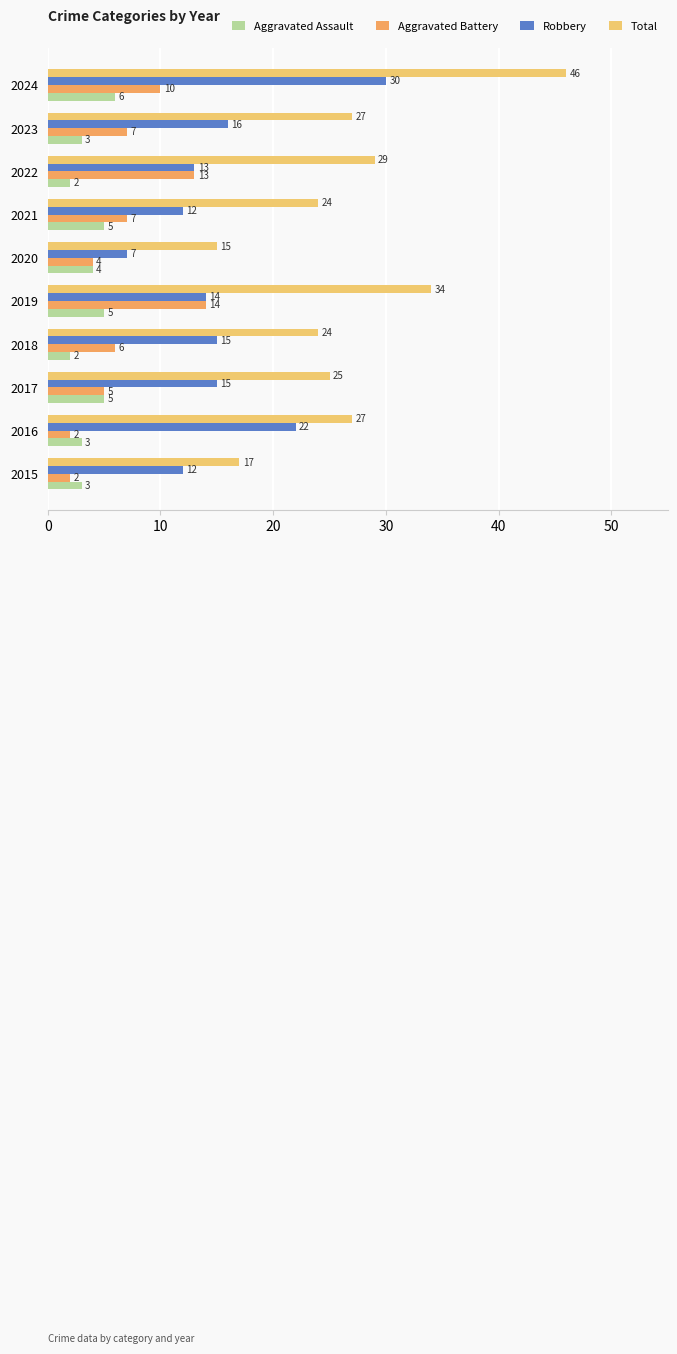

Reading right to left, extract all data points from this chart.

Aggravated Assault: 6	3	2	5	4	5	2	5	3	3
Aggravated Battery: 10	7	13	7	4	14	6	5	2	2
Robbery: 30	16	13	12	7	14	15	15	22	12
Total: 46	27	29	24	15	34	24	25	27	17